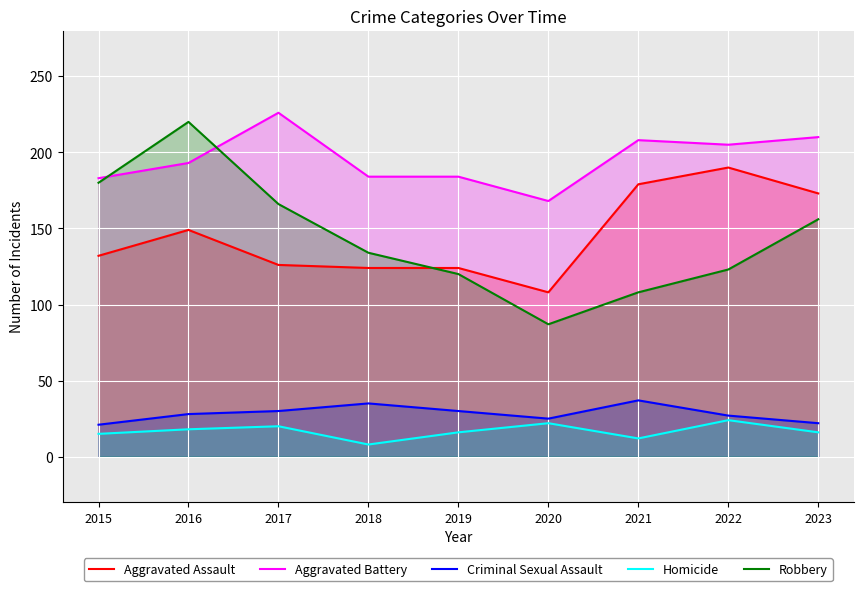

Is the value of Aggravated Assault at 2017 greater than the value of Aggravated Battery at 2016?

No